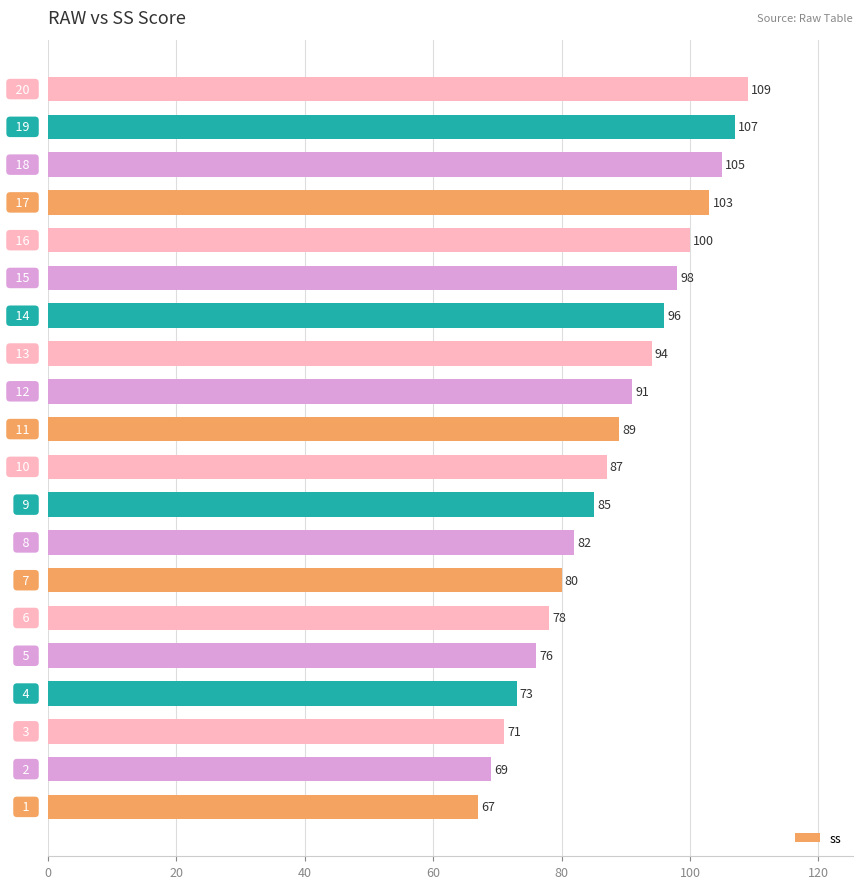

What is the minimum value shown in the chart?

67